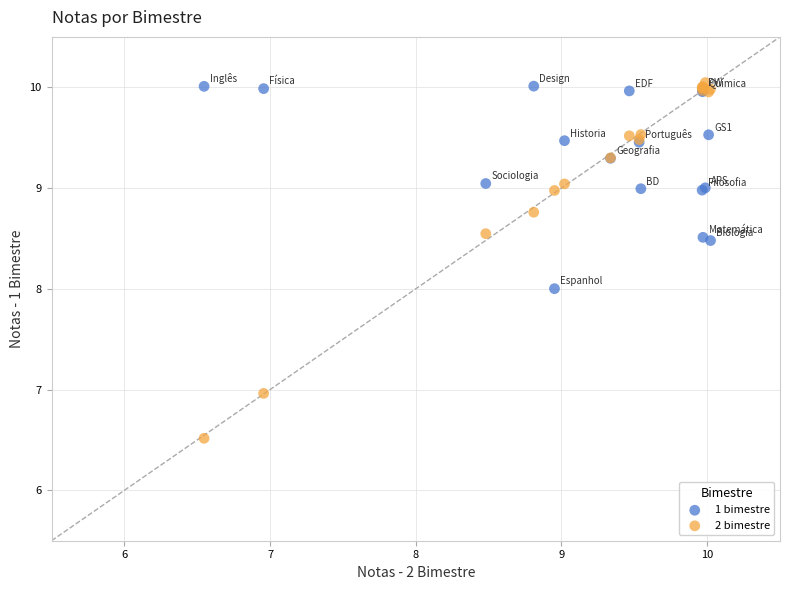

Which series has the widest spread of Y values?

2 bimestre